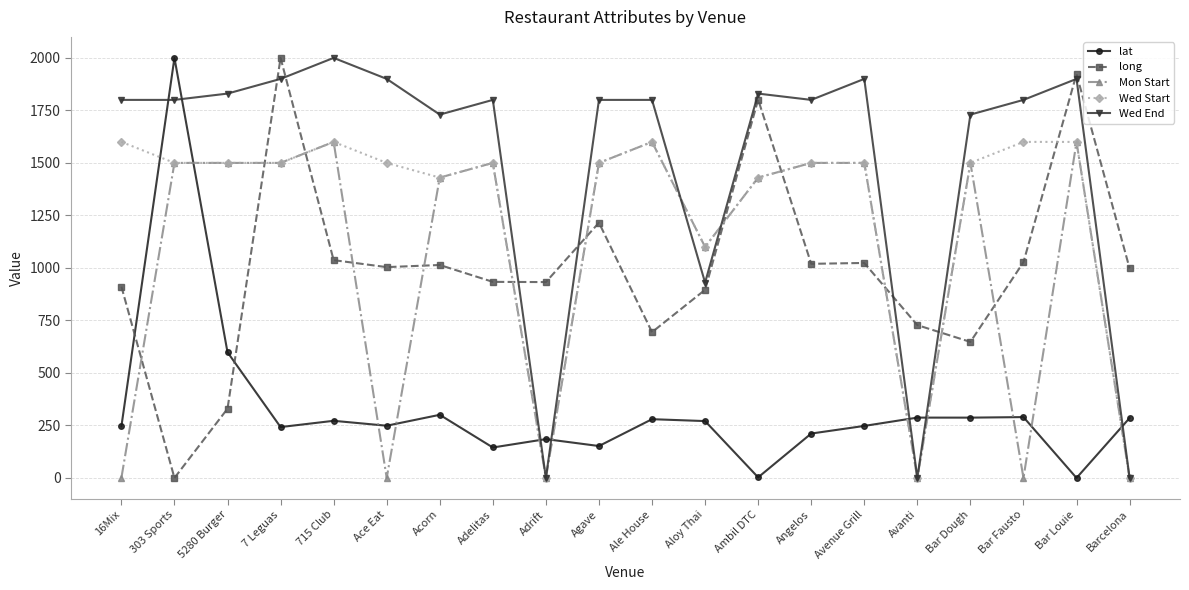

How many data points in lat are above 270?

10